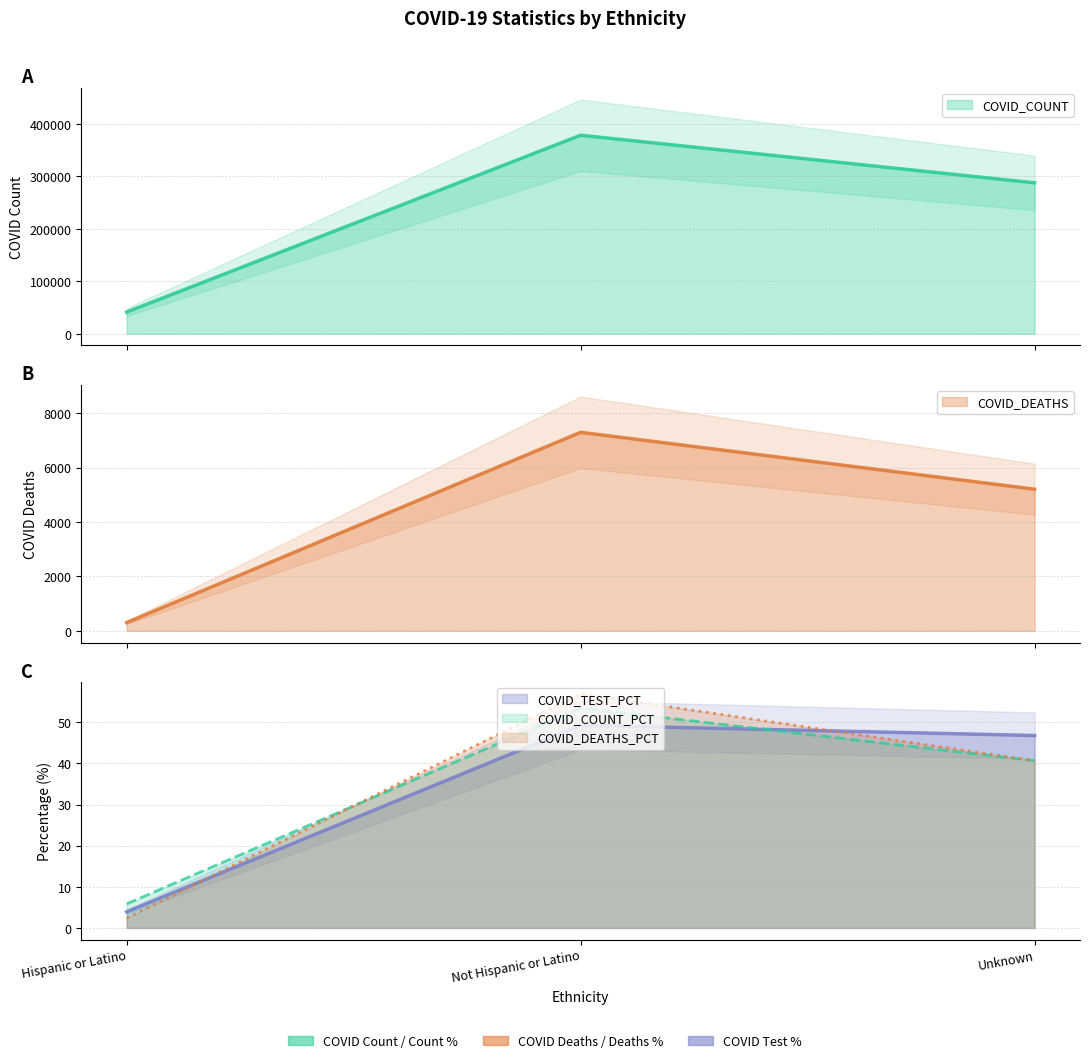

What is the total value across all series at Not Hispanic or Latino?

385688.8